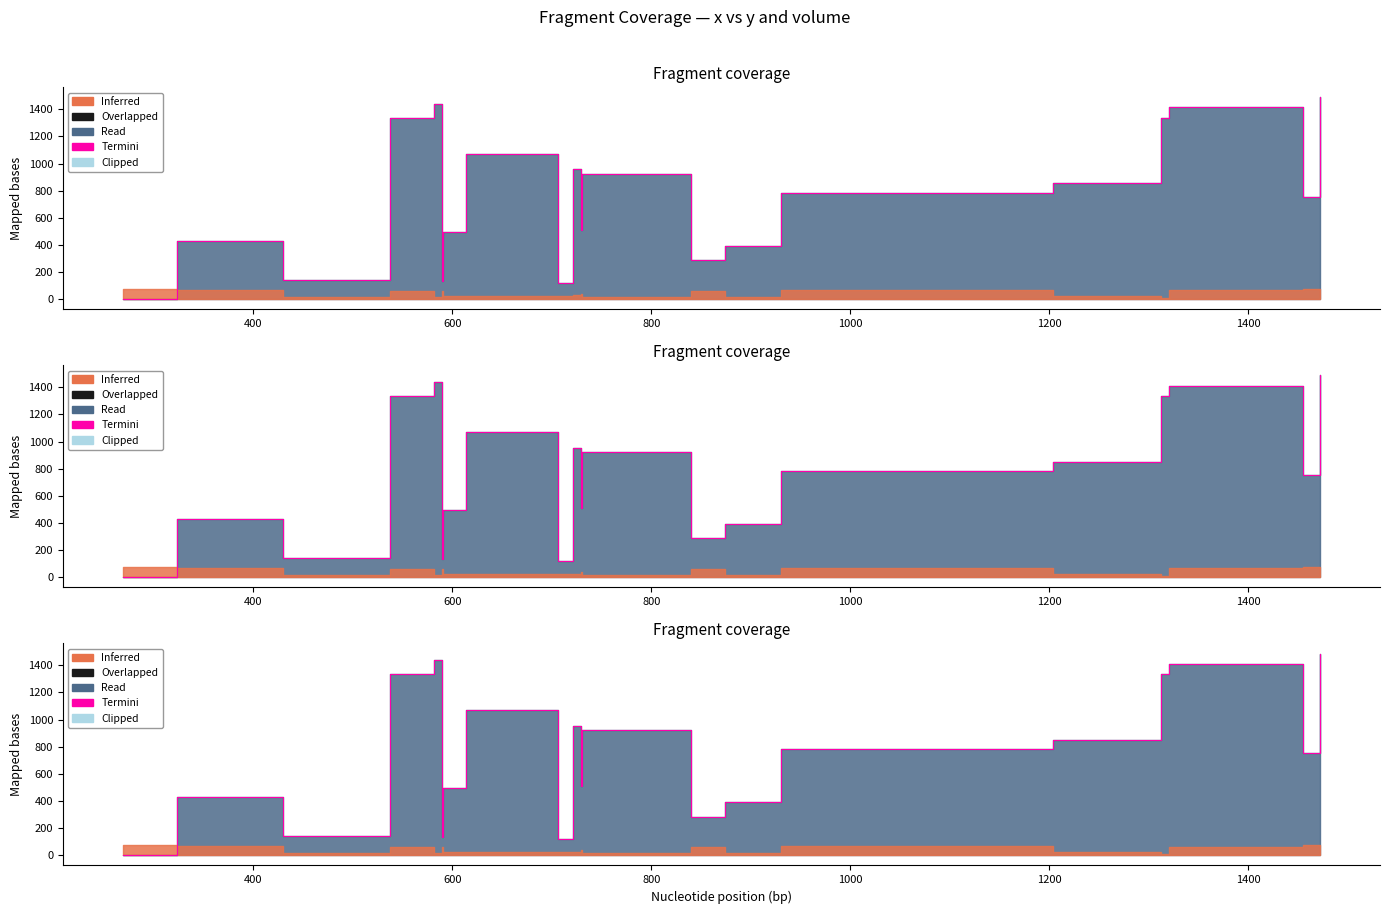

What is the maximum value shown in the chart?

1487